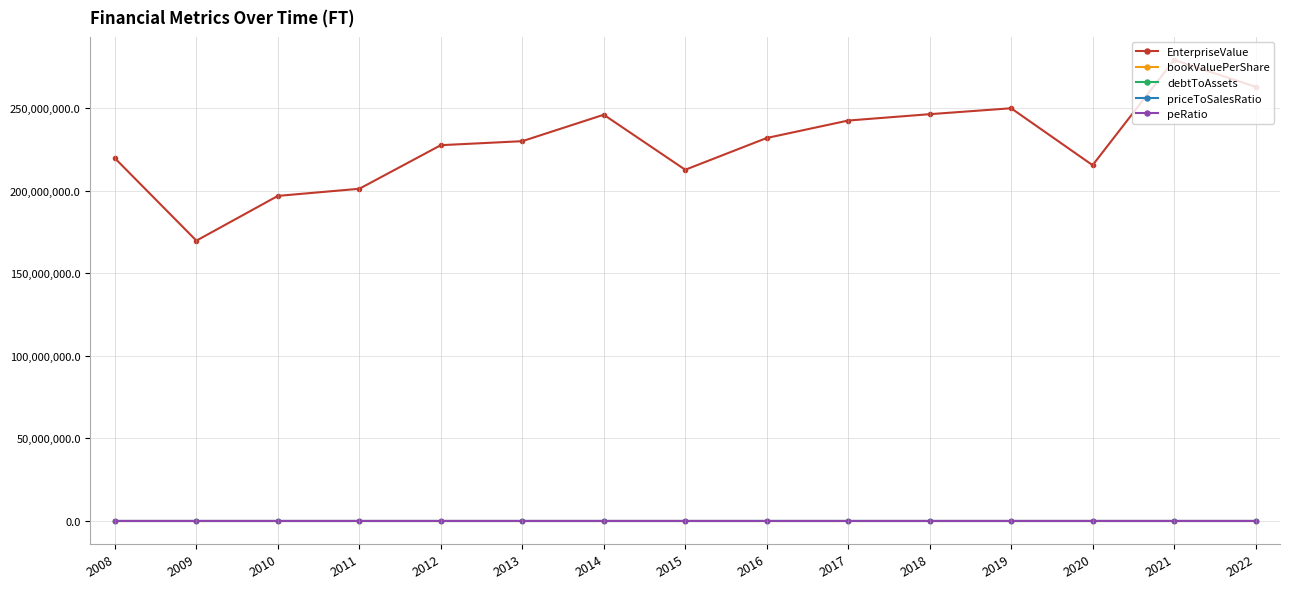

The value of debtToAssets at 2014 is 0.2. True or false?

True